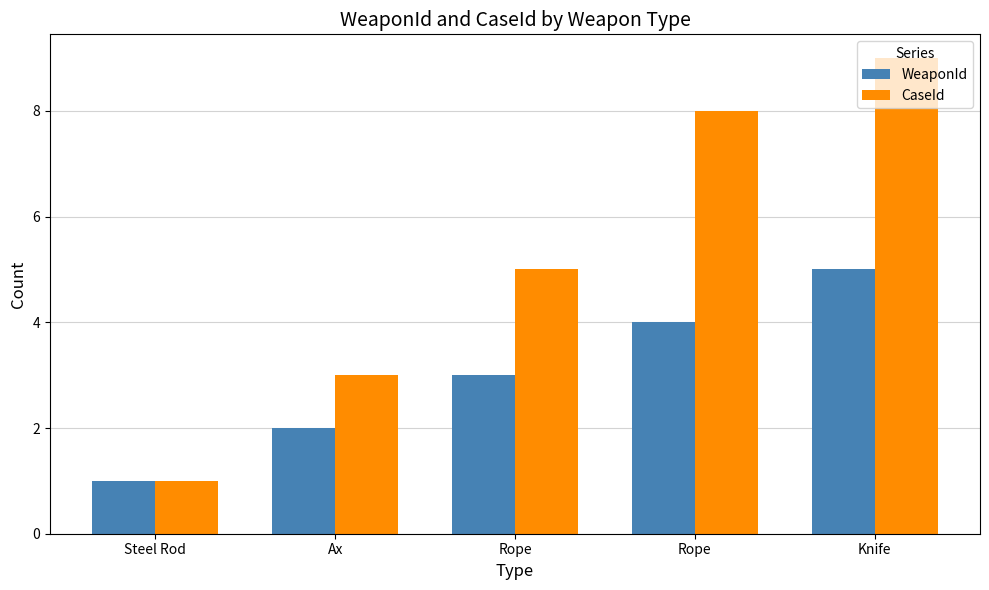

How many data points in WeaponId are less than 3?

2